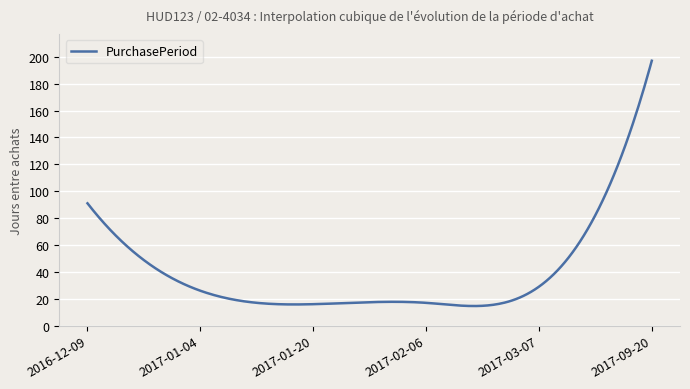

What is the smallest value displayed?

14.6